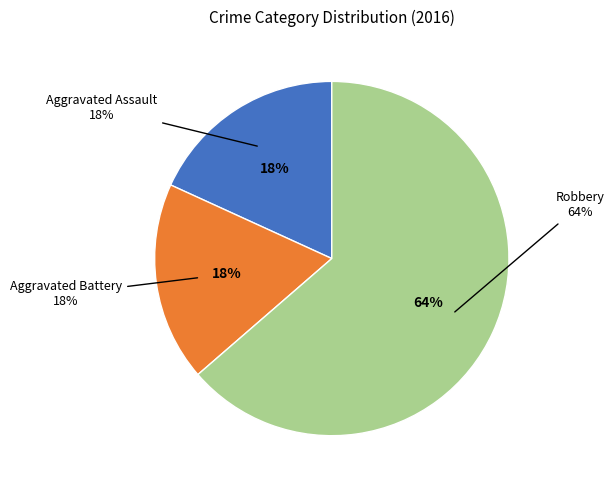

What is the majority slice?

Robbery